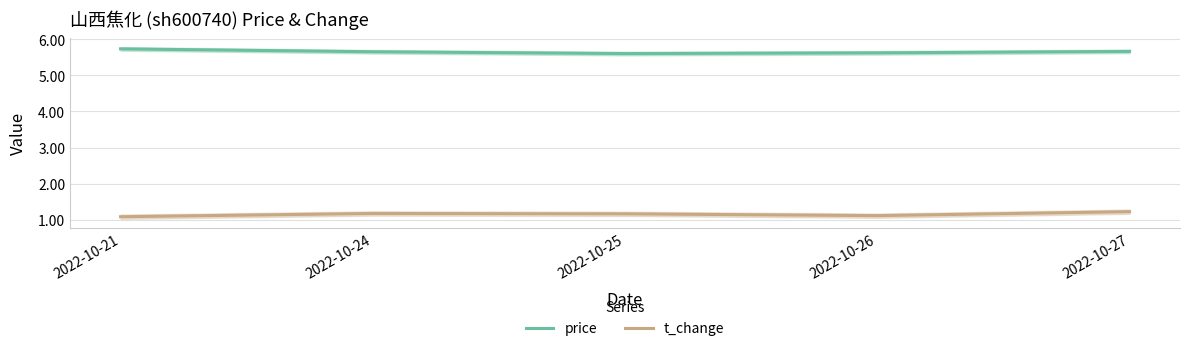

The t_change series shows 0.5 at 2022-10-21. True or false?

False